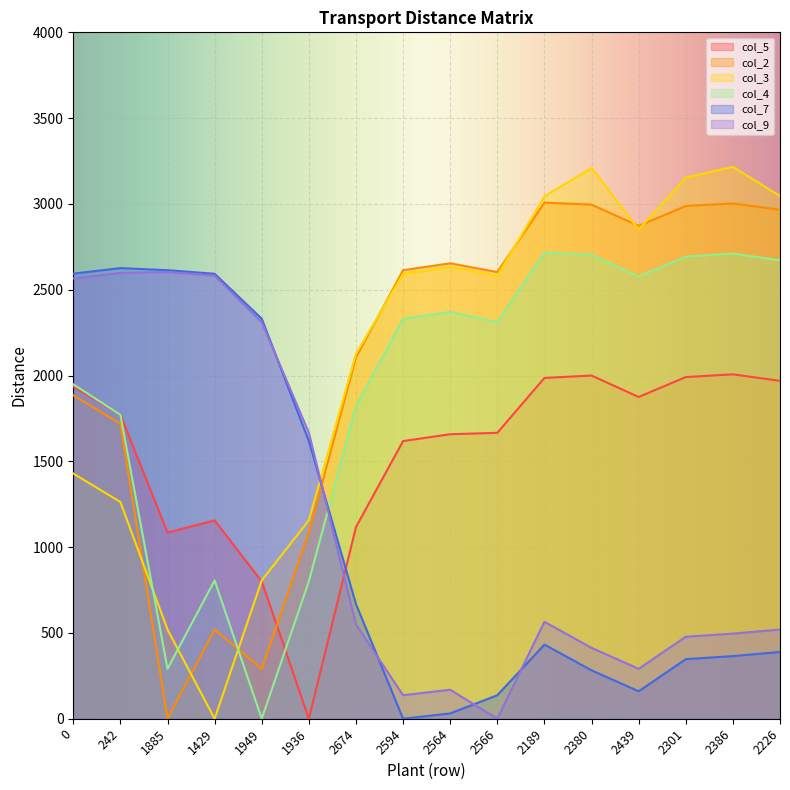

What is the maximum value shown in the chart?

3216